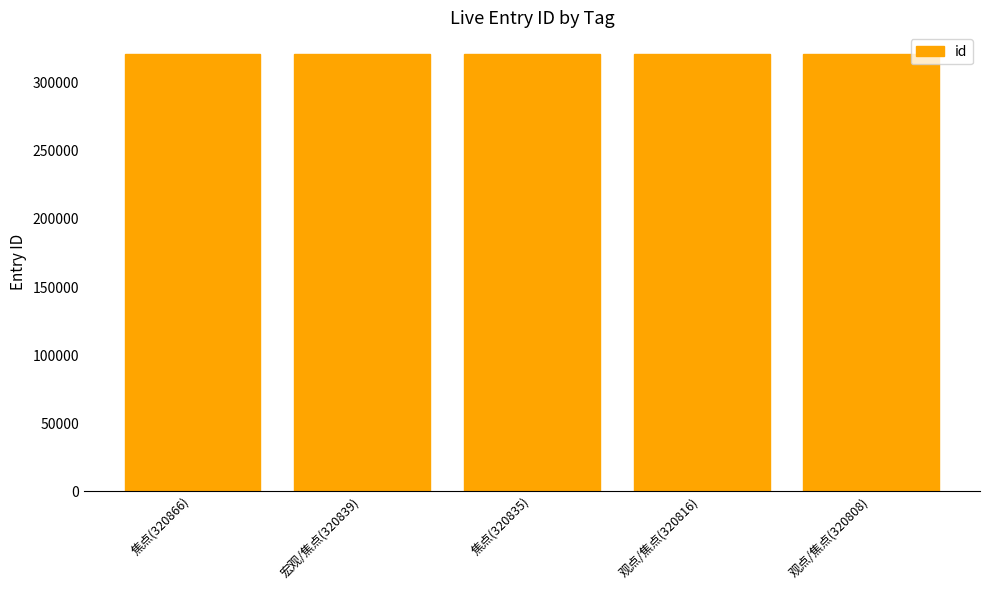

What is the maximum value shown in the chart?

320866